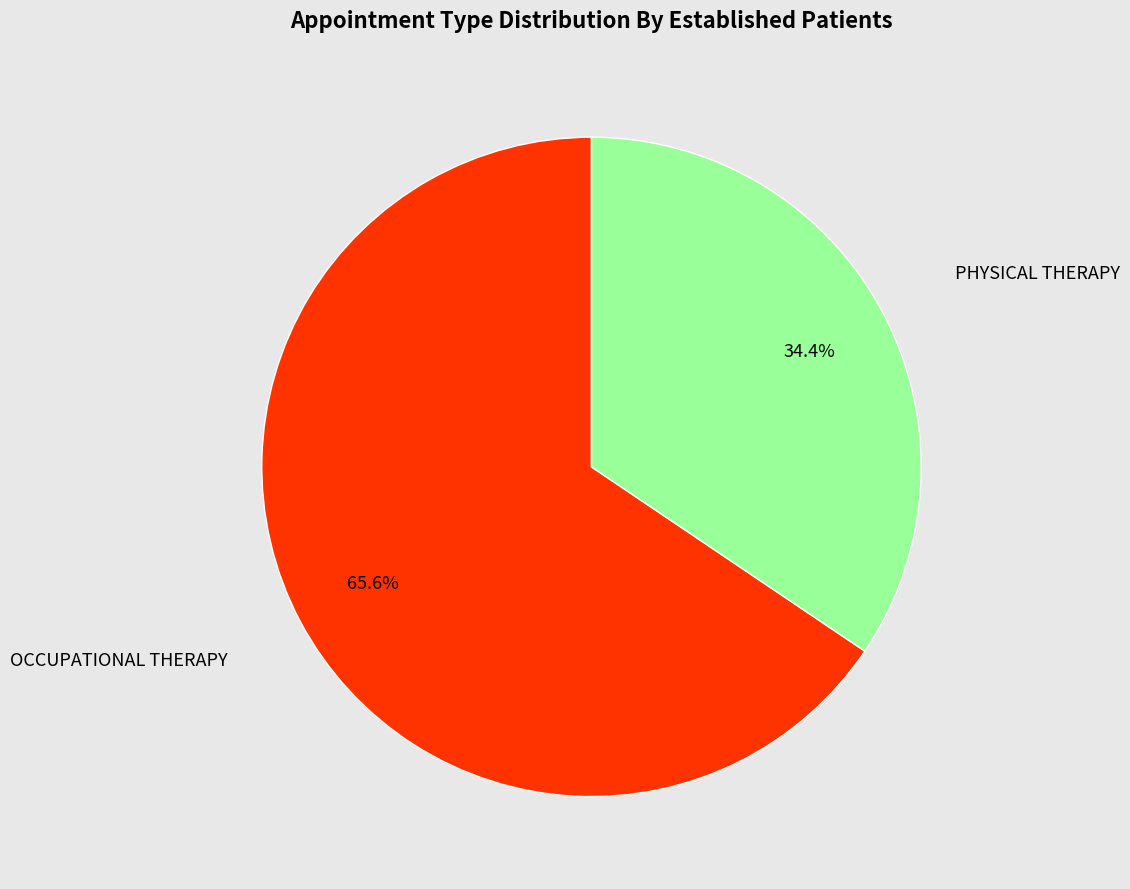

Does any single category account for the majority?

Yes